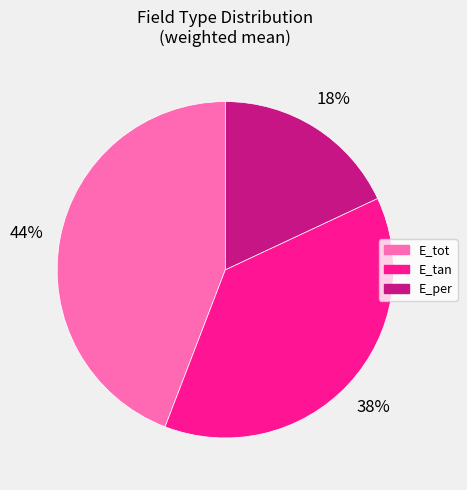

Between E_tan and E_per, which is larger?

E_tan